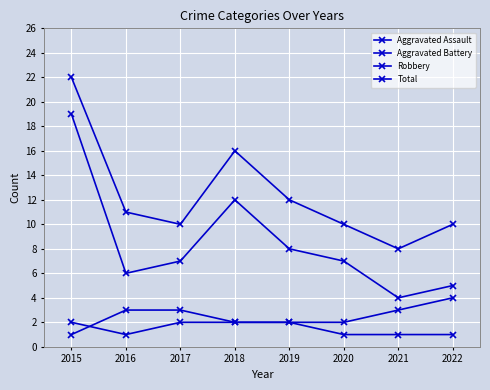

Does the chart have visible grid lines?

Yes